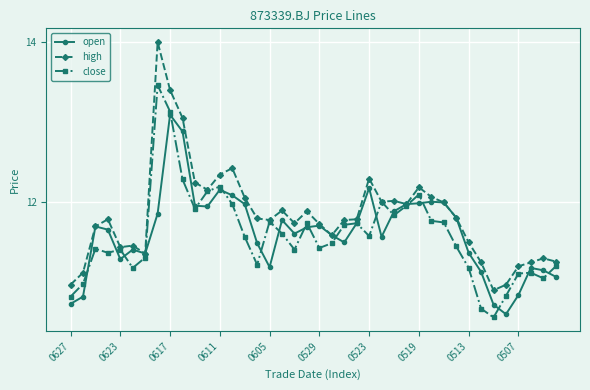

Which series has the widest spread of values?

high